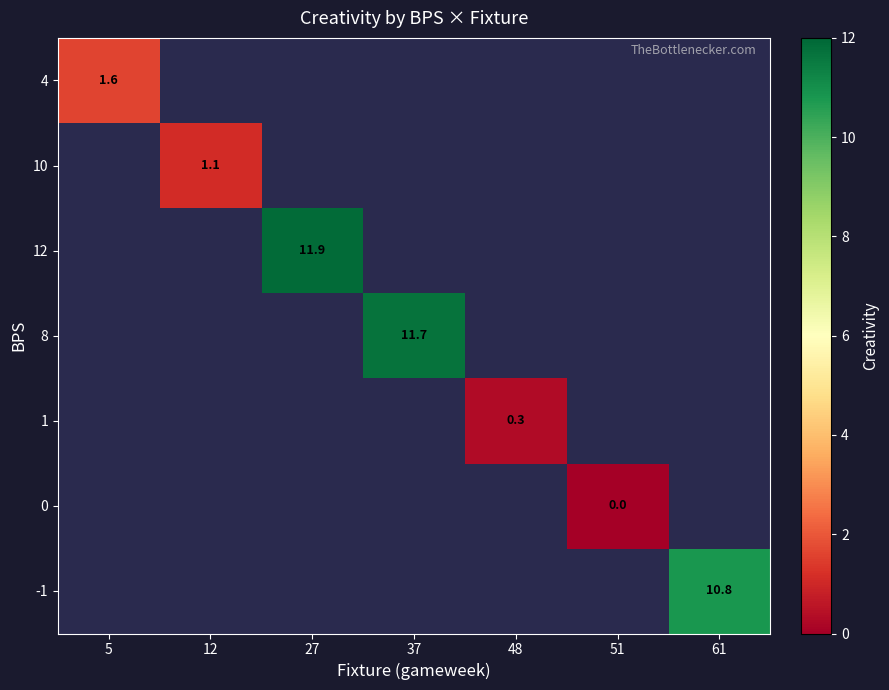

What value does the 1 series have at 48?

0.3